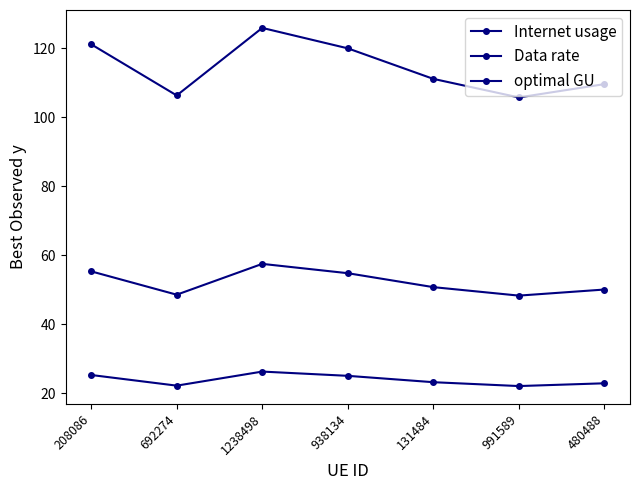

The value of Data rate at 1238498 is 12.0. True or false?

False